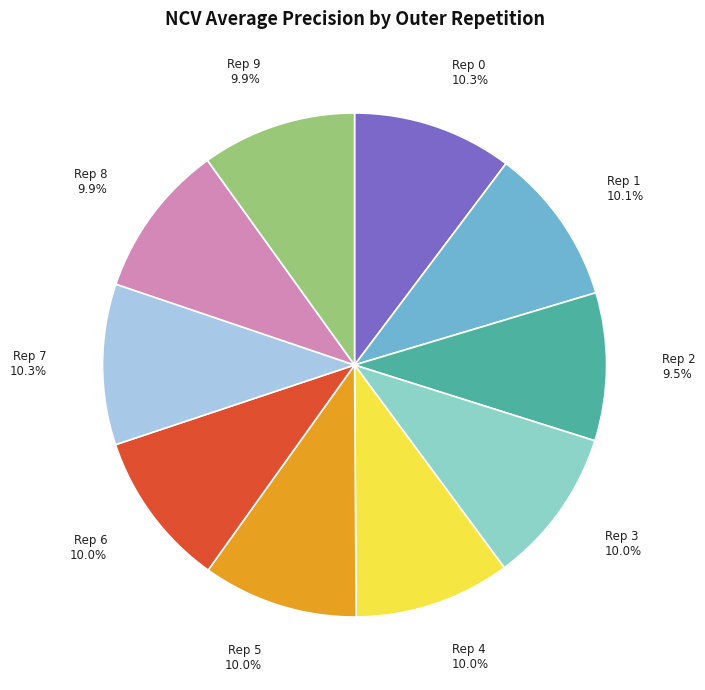

Count the number of slices in the pie.

10